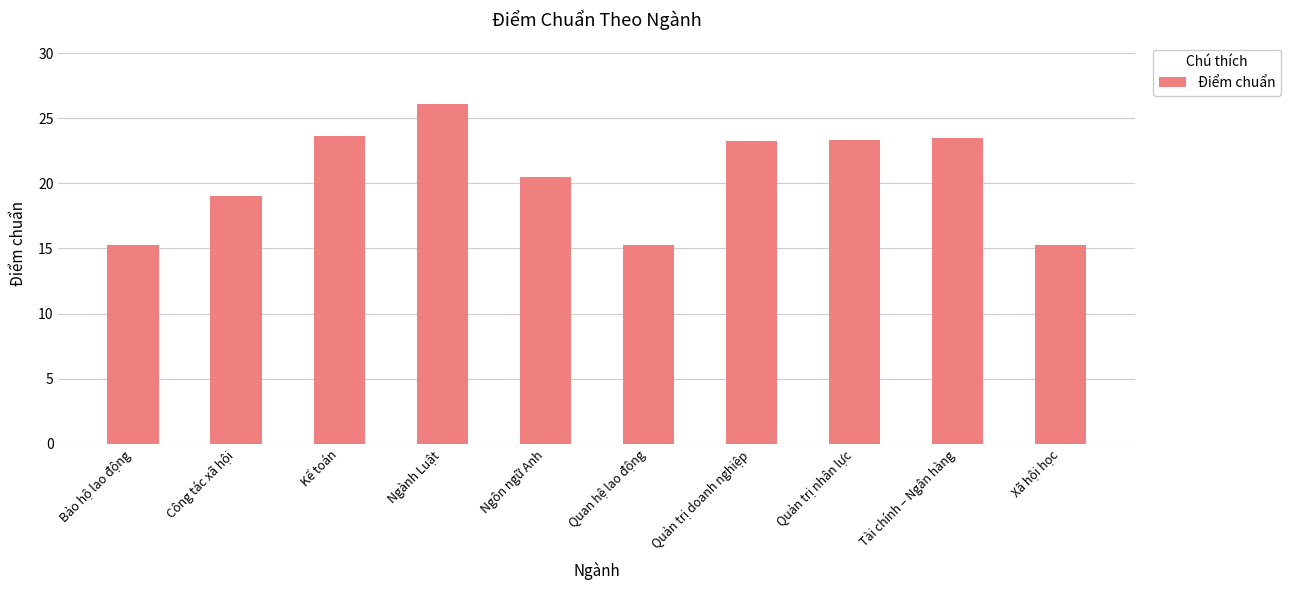

What is the change in value from Quan hệ lao động to Tài chính – Ngân hàng?

+8.2